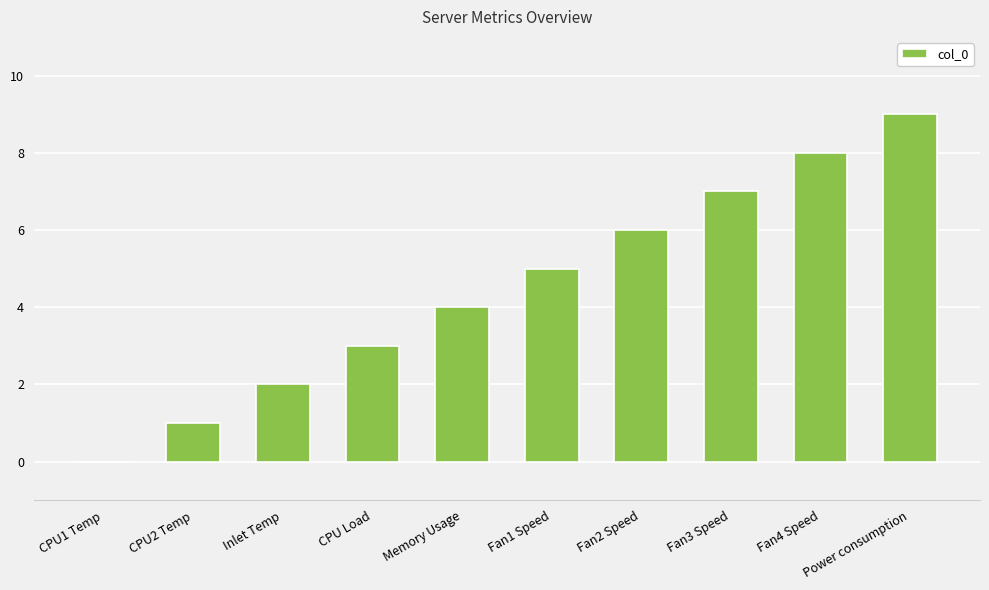

Is it true that the value at Power consumption is 9?

True